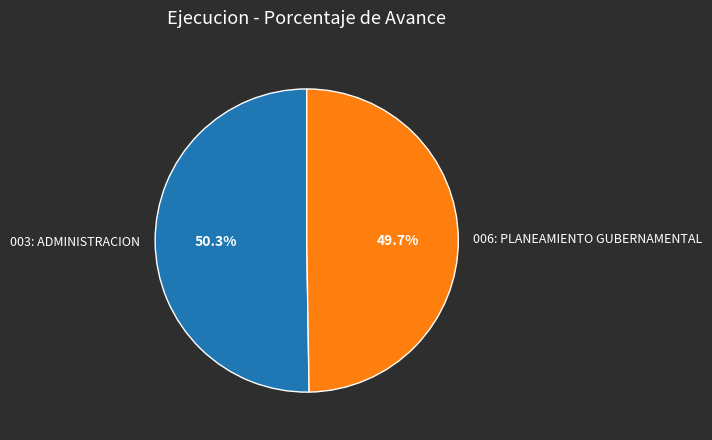

Does 006: PLANEAMIENTO GUBERNAMENTAL account for over 50% of the chart?

No